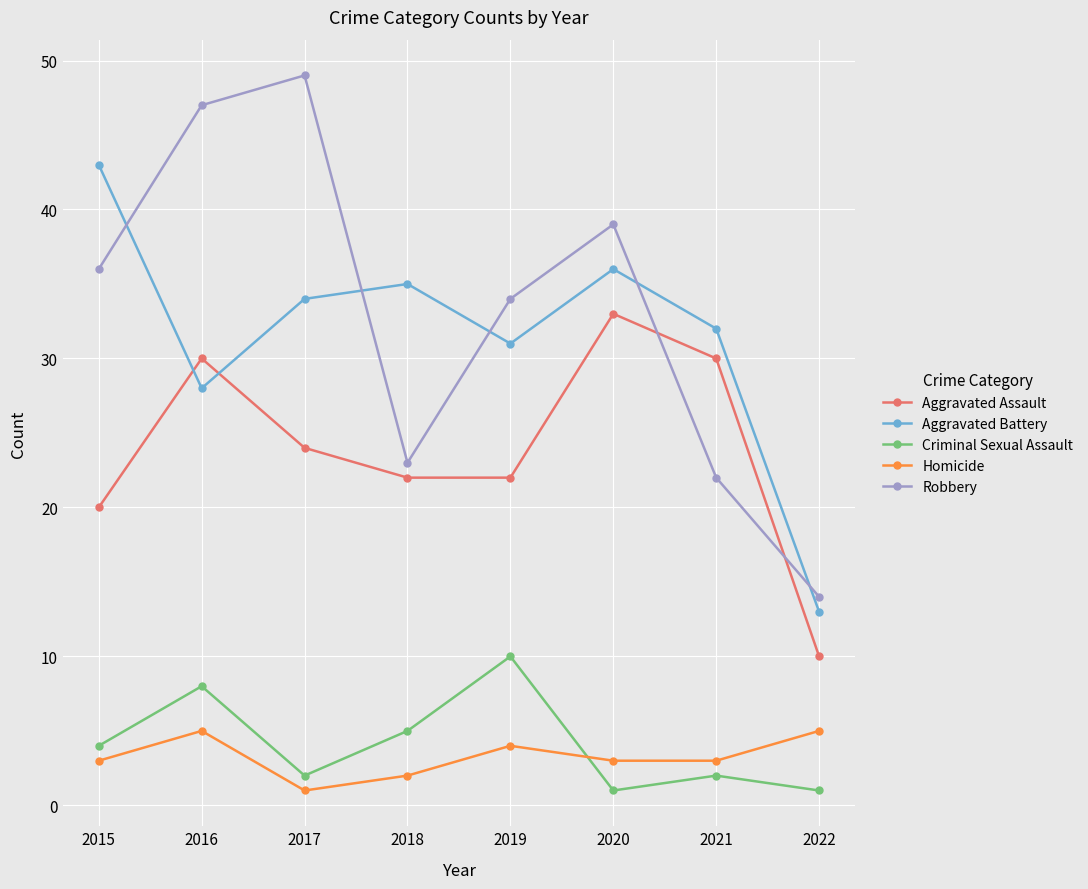

What is the value of the Aggravated Assault point at the 7th from the left?

30